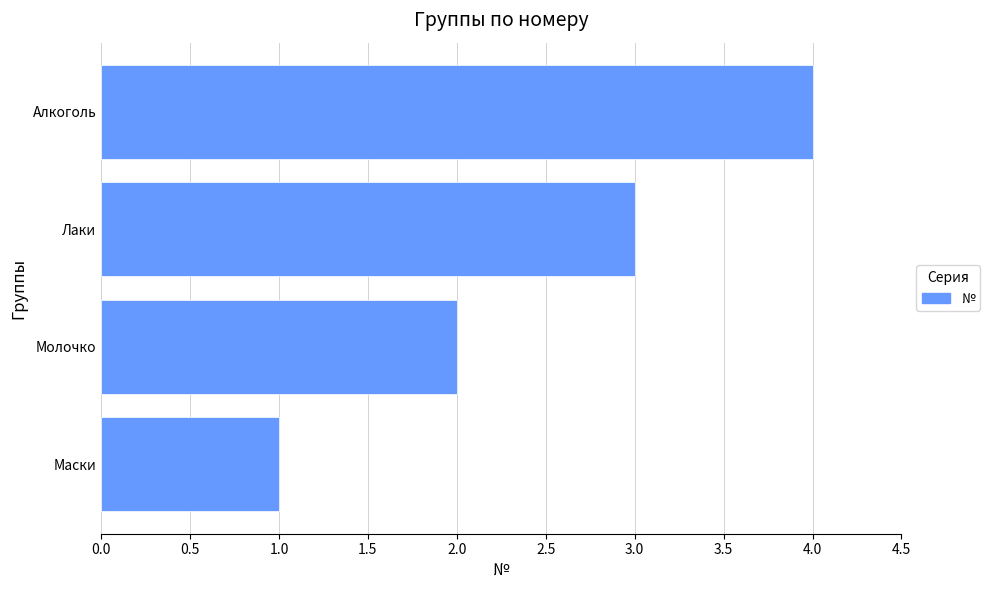

The chart shows a value of 4 at Алкоголь. True or false?

True